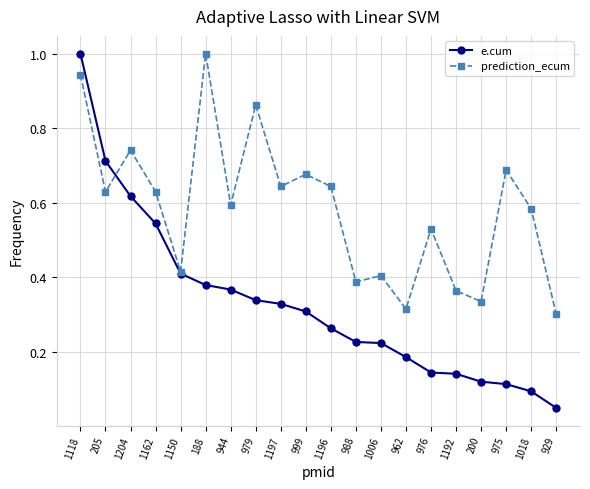

Which series ends up on top after the final intersection of e.cum and prediction_ecum?

prediction_ecum